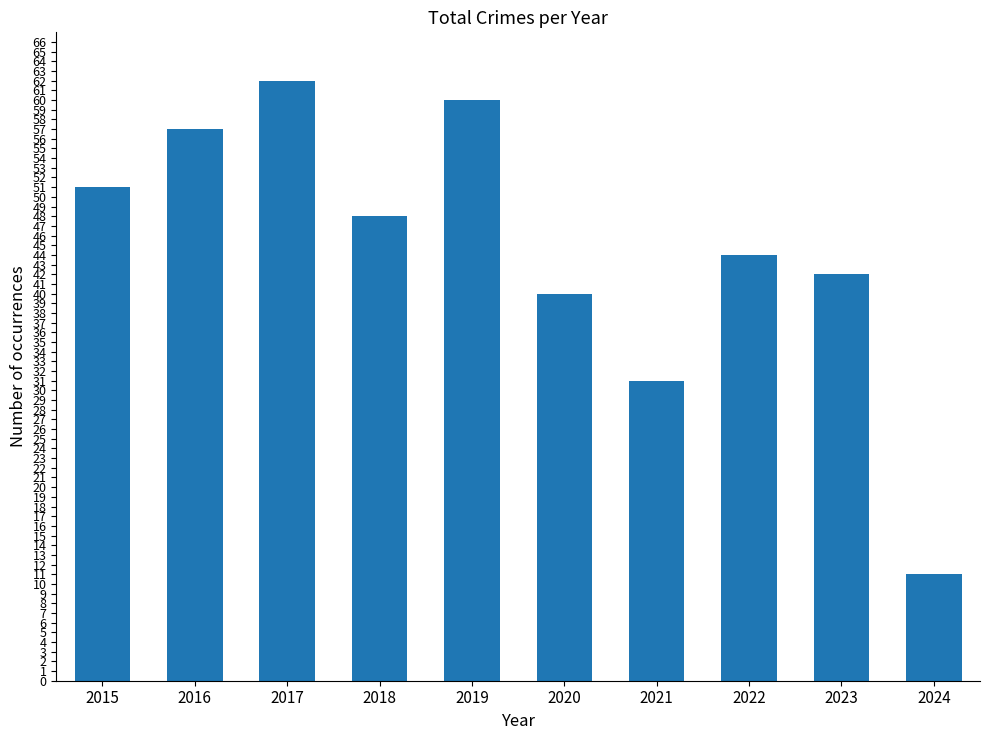

What is the ratio of the value at 2022 to the value at 2020?

1.1